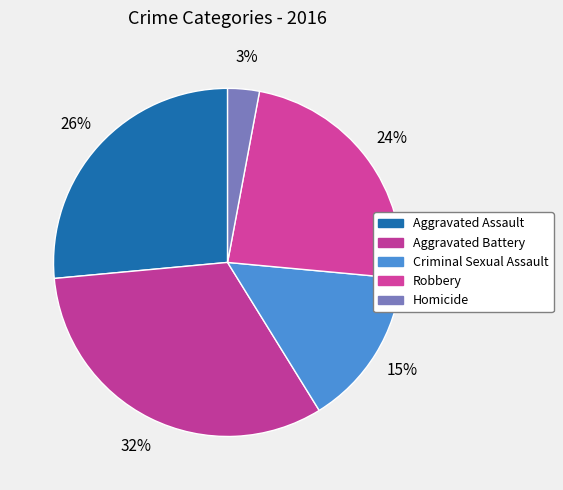

Which category has the biggest portion of the pie?

Aggravated Battery